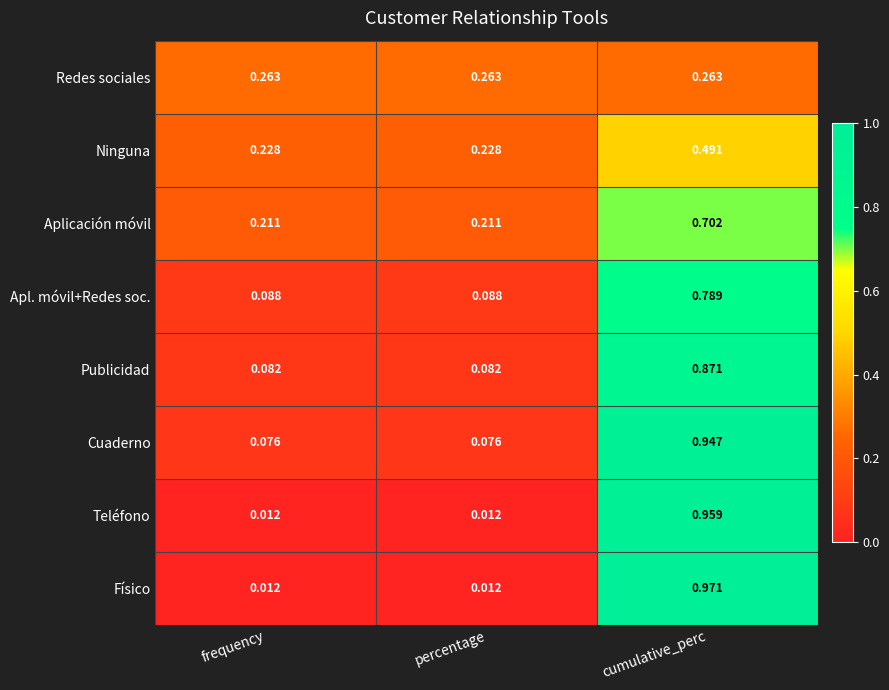

List the series in order of their peak value, lowest first.

Redes sociales, Ninguna, Aplicación móvil, Apl. móvil+Redes soc., Publicidad, Cuaderno, Teléfono, Físico